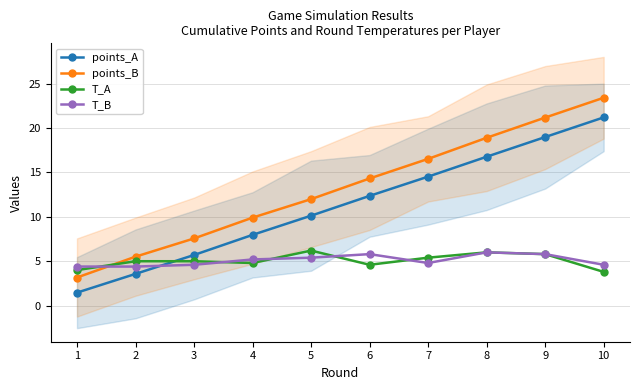

Read the points_B value at 6.

14.3